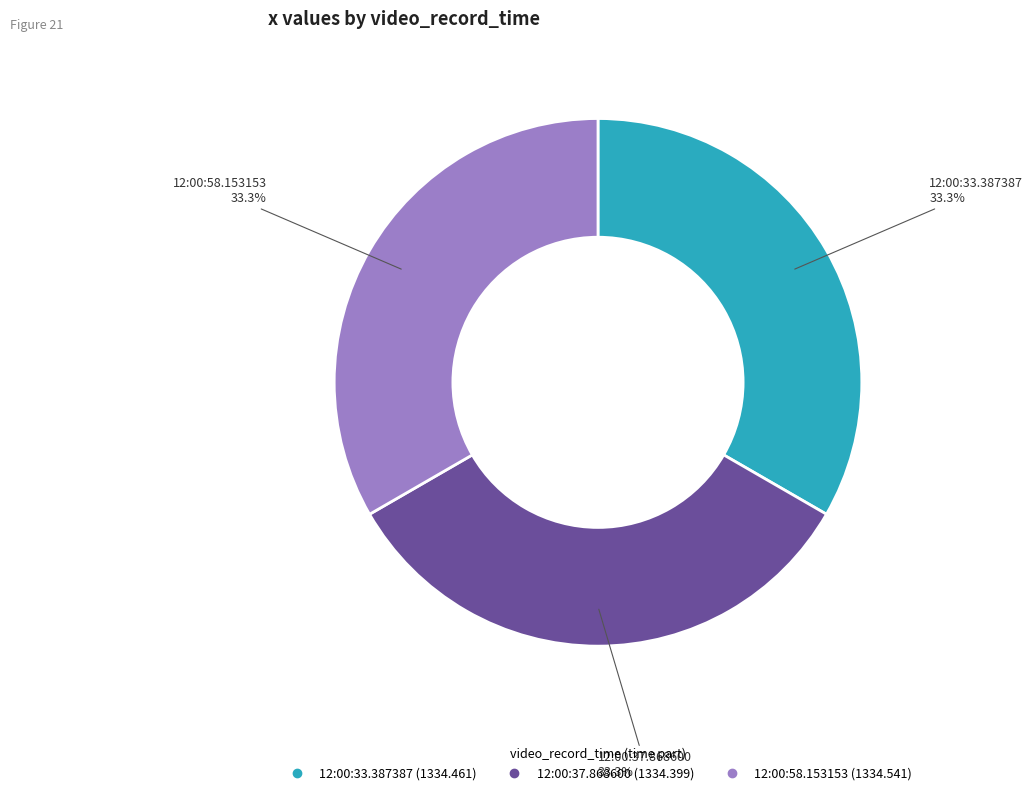

Does any single category account for the majority?

No